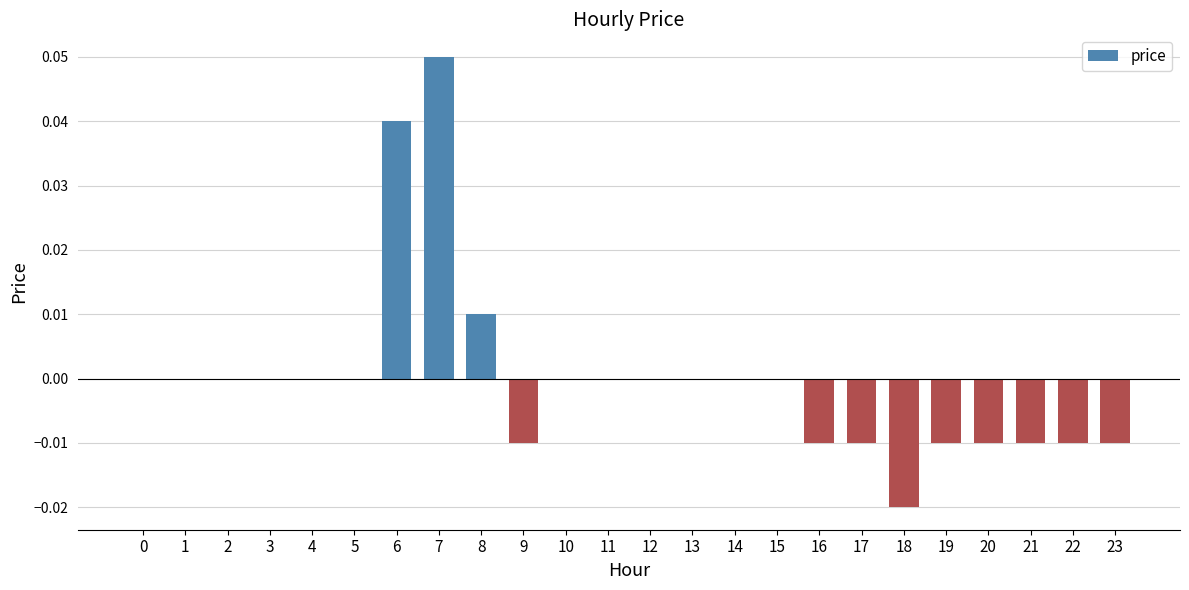

Count the number of categories in the chart.

24